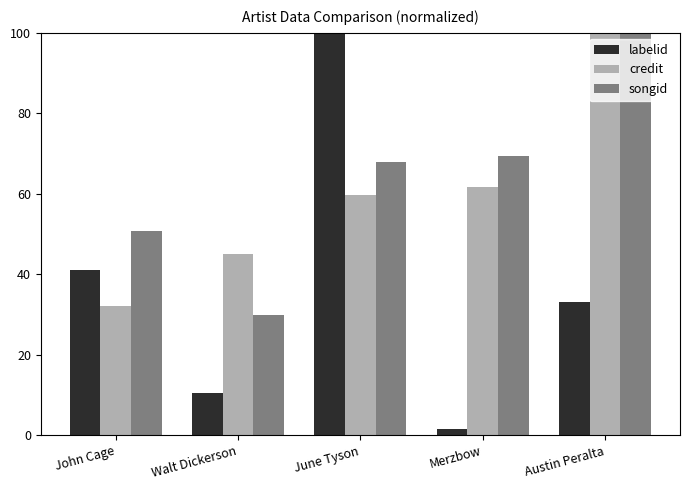

At which label does labelid first exceed 33?

John Cage